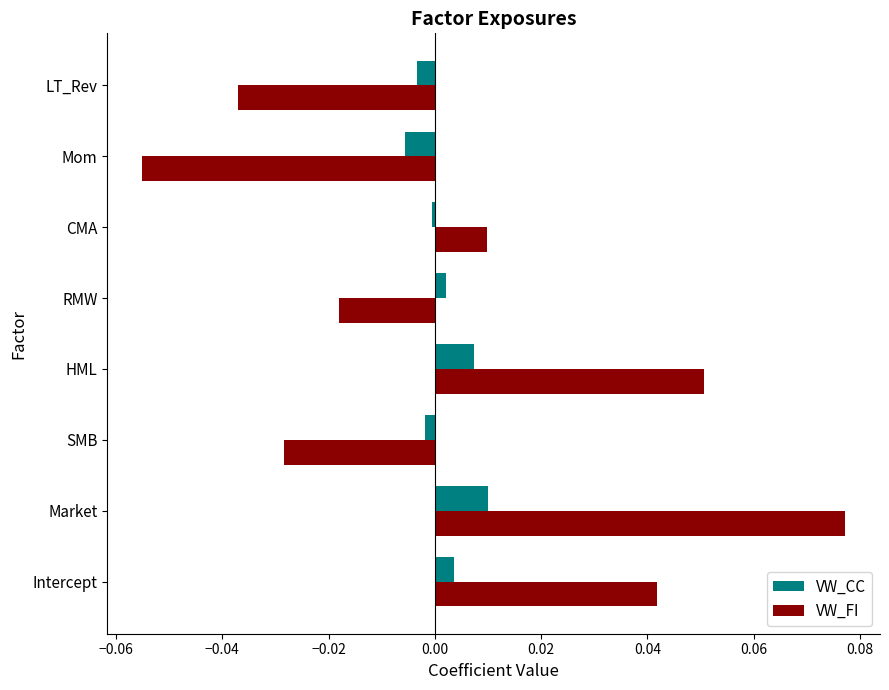

Which series has the largest range (max minus min)?

VW_FI